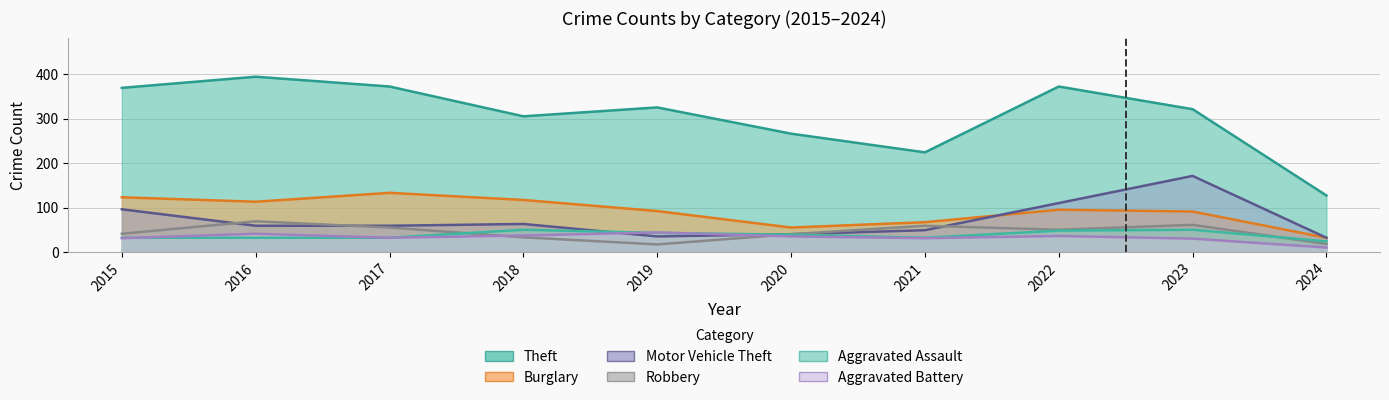

True or false: Theft has a value of 266 at 2020.

True